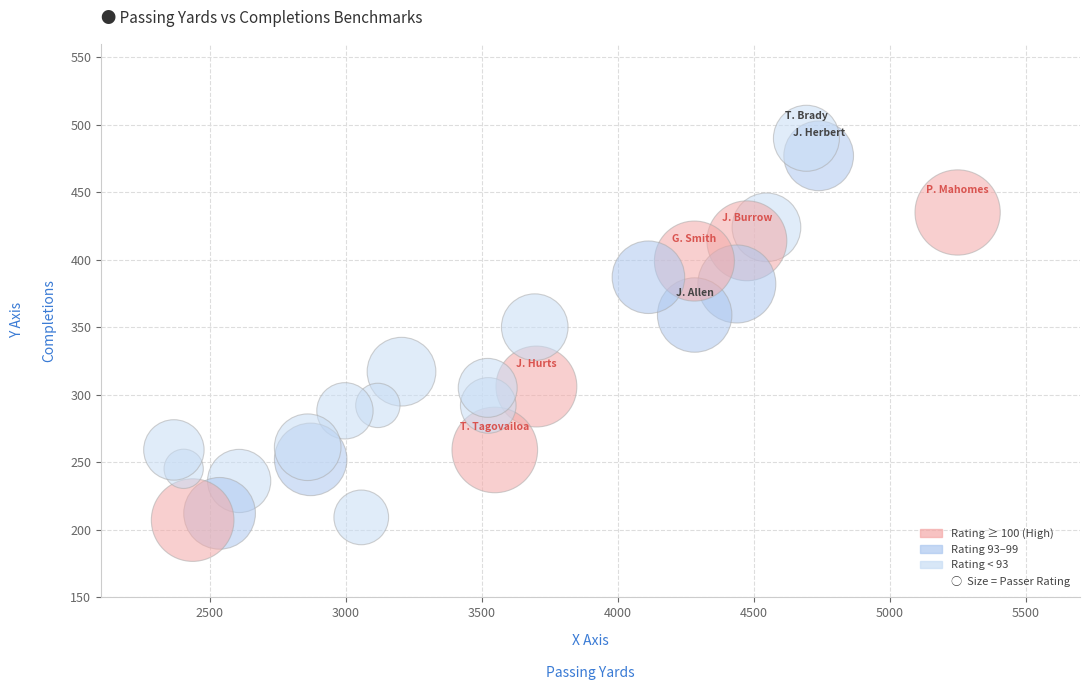

What is the range of X values (max minus min)?

2882